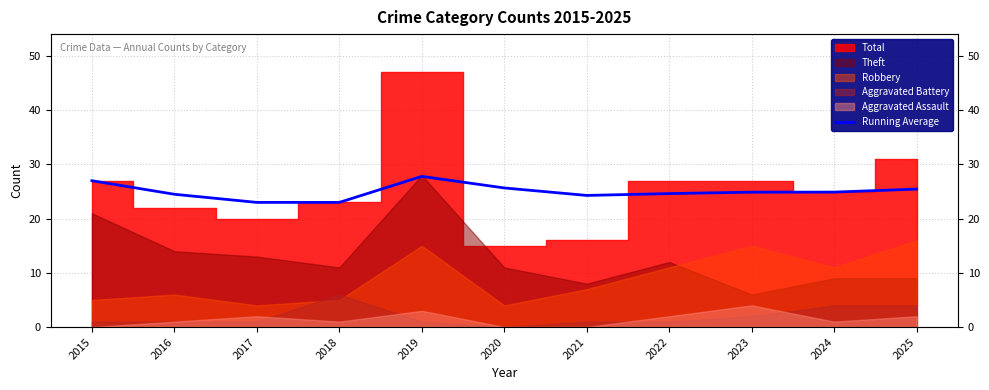

At which label does the data first exceed 24?

2015